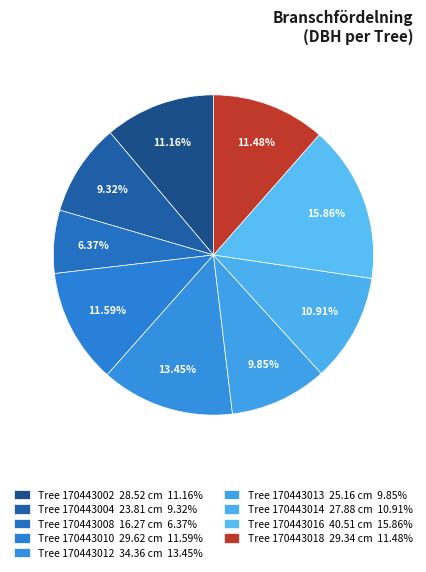

Count the number of slices in the pie.

9